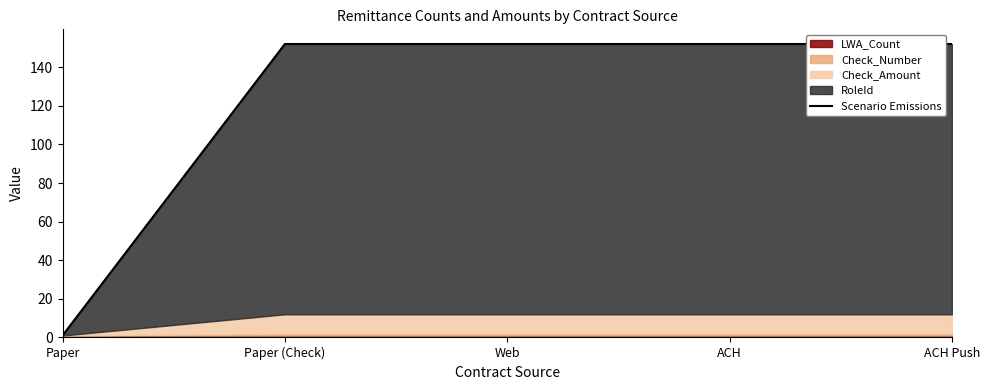

Reading right to left, extract all data points from this chart.

152	152	152	152	1